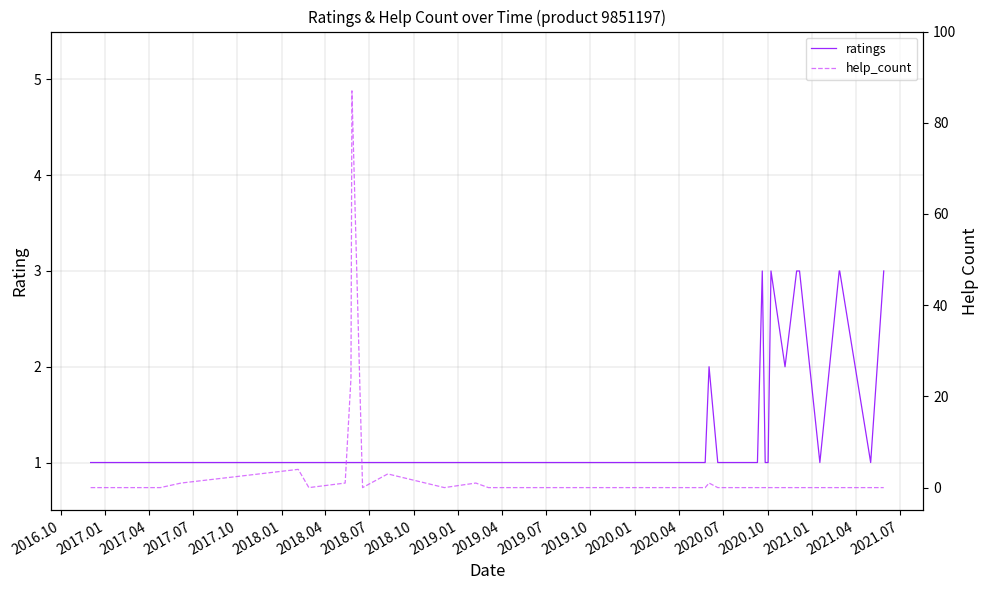

What is the maximum value for ratings?

3